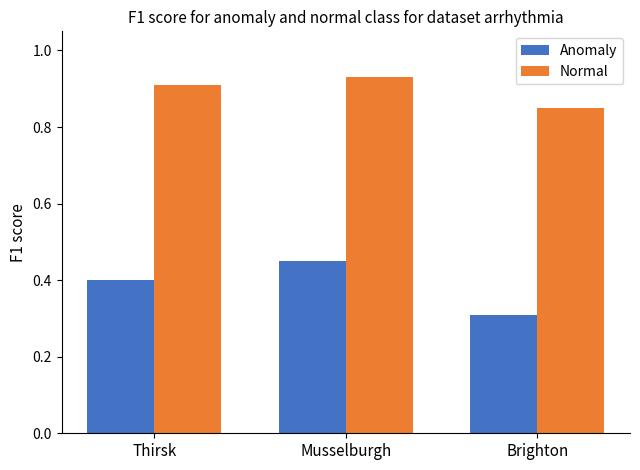

How many bars are there in total?

6